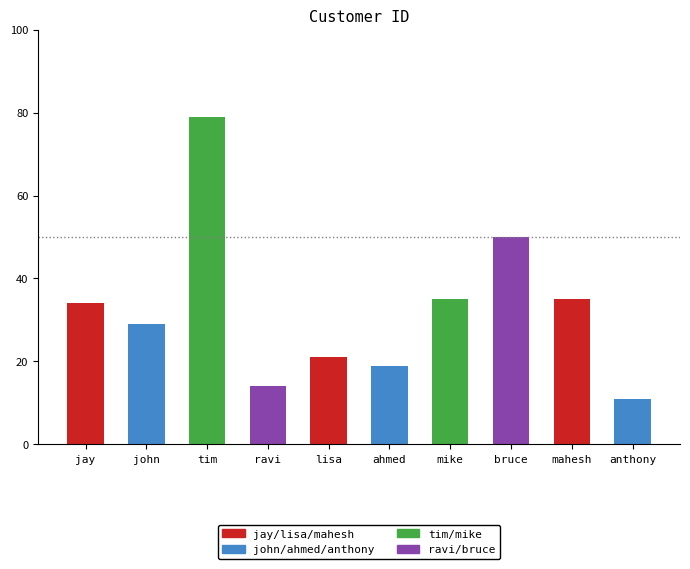

The value at mahesh is 35. True or false?

True